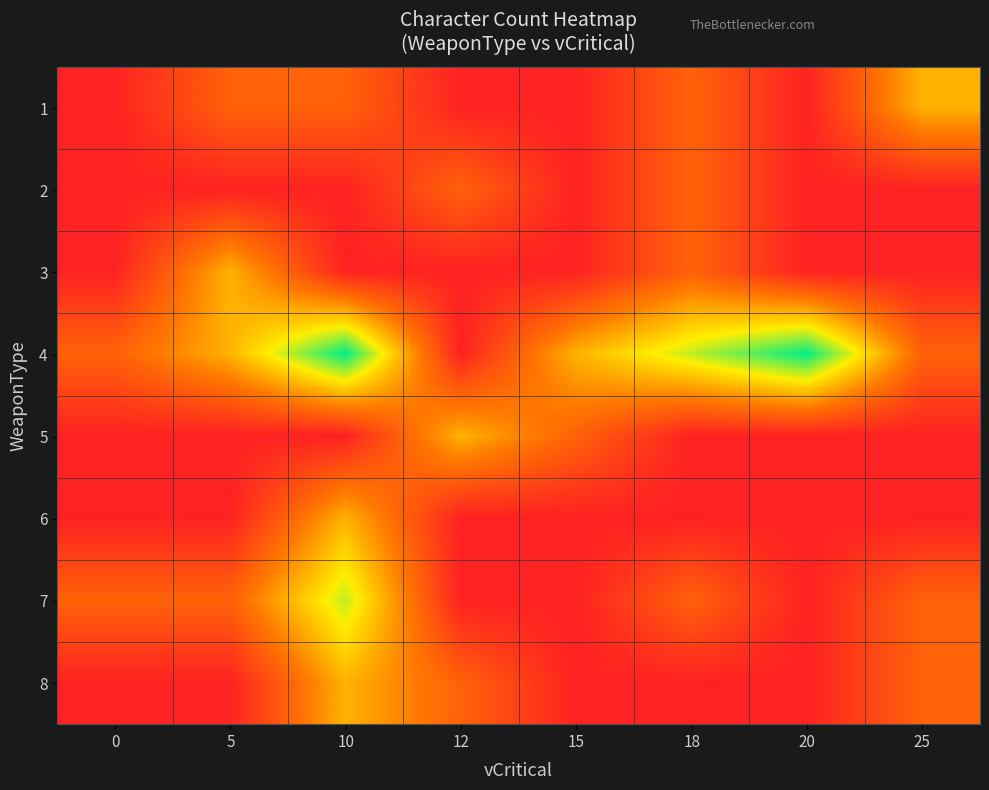

At which category is the sum across all series the highest?

10